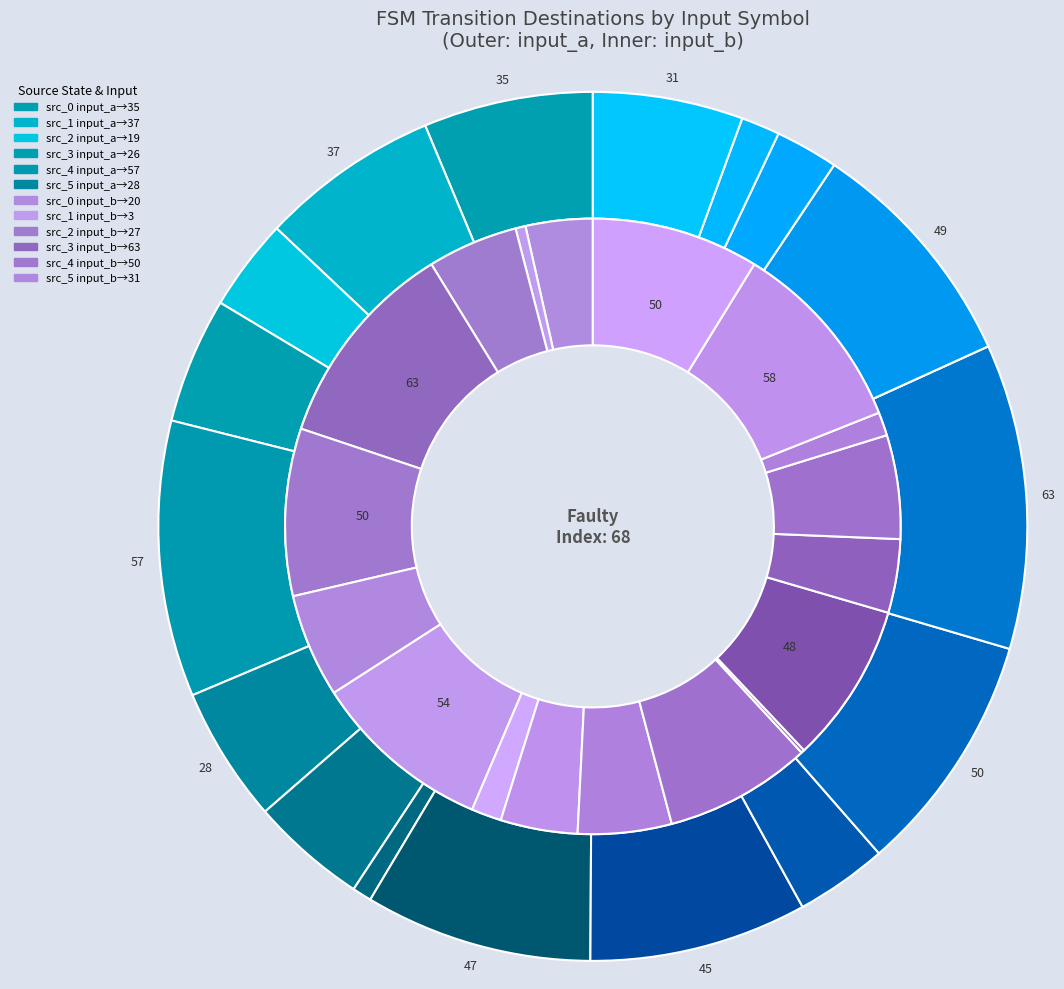

Count the number of slices in the pie.

18